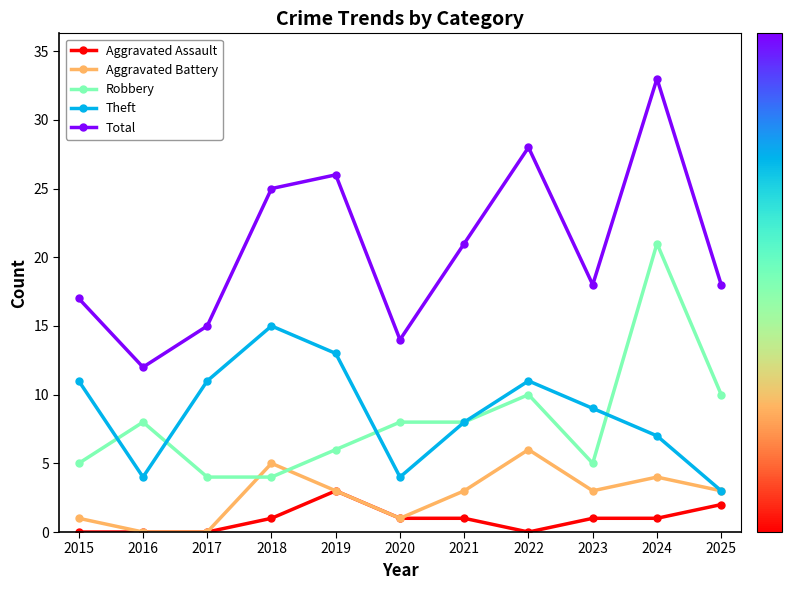

What is the total value across all series at 2024?

66